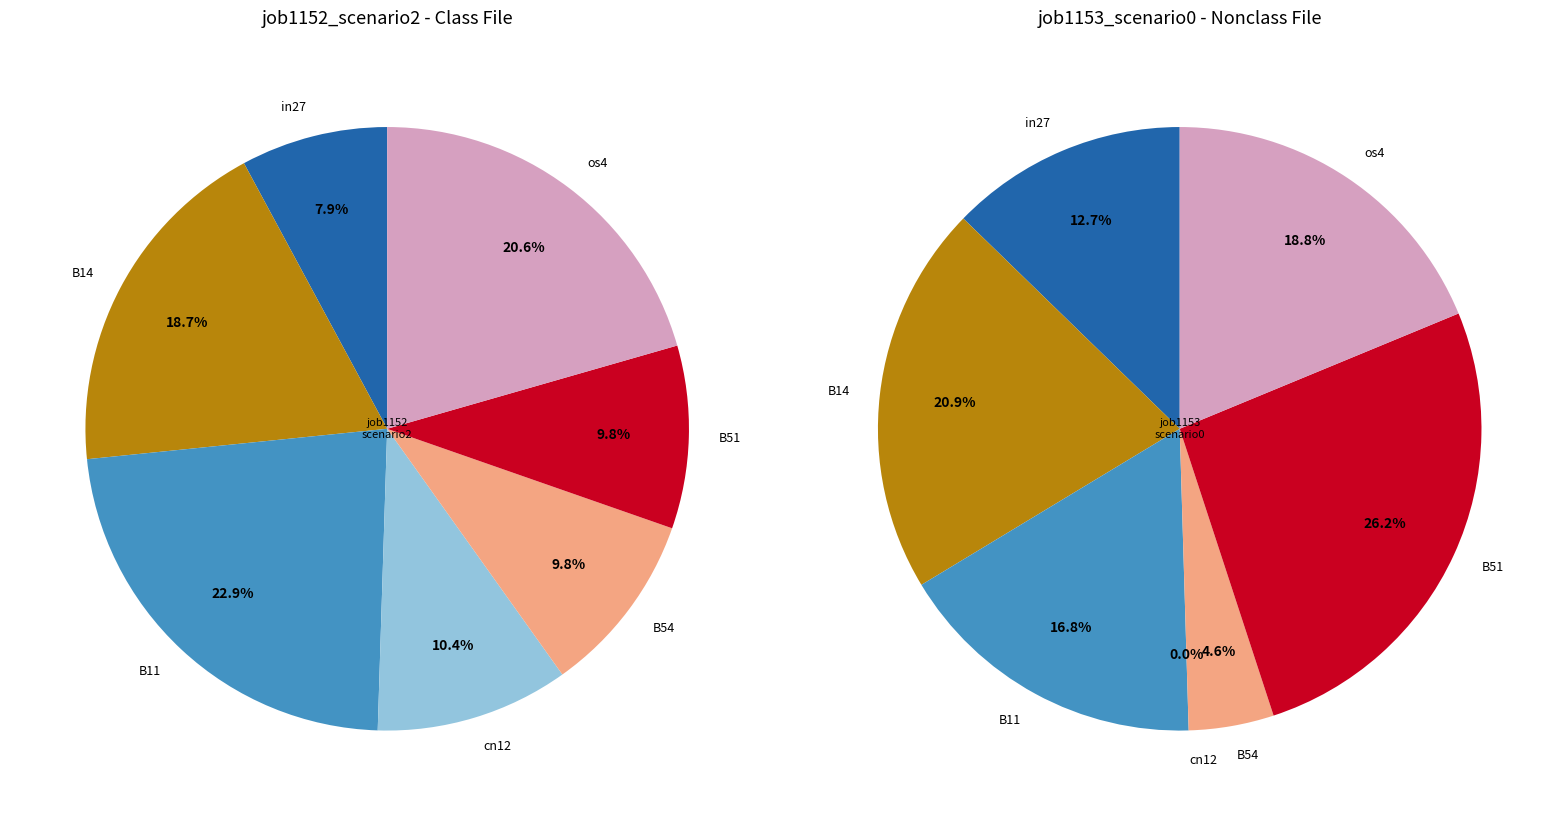

True or false: 3 accounts for 7% of the total.

False